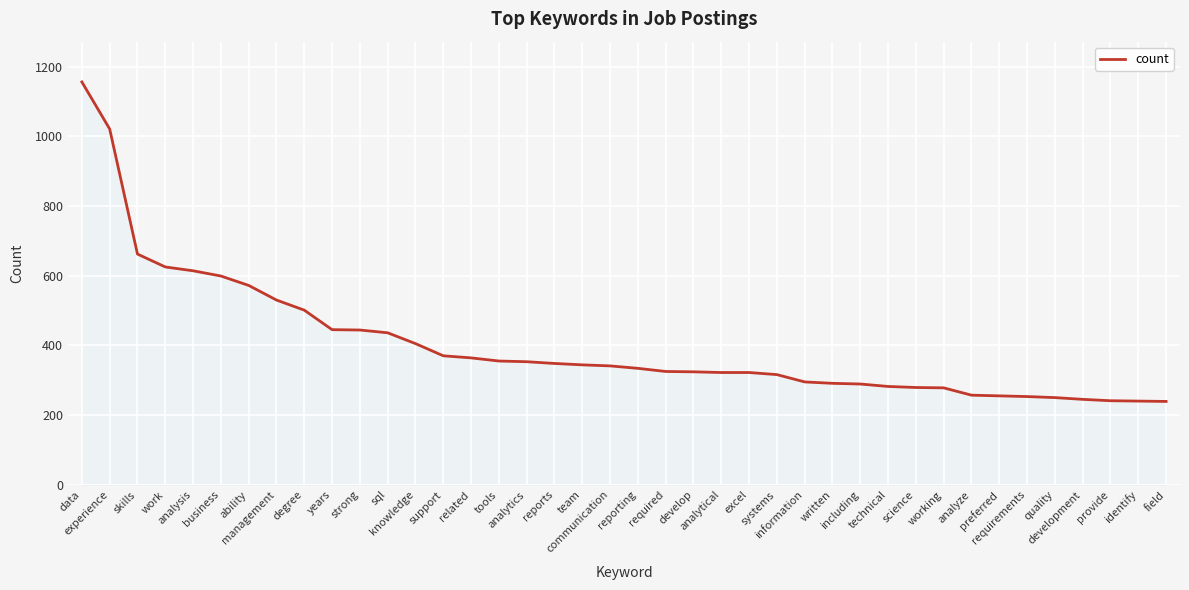

Count the number of data series in this chart.

1